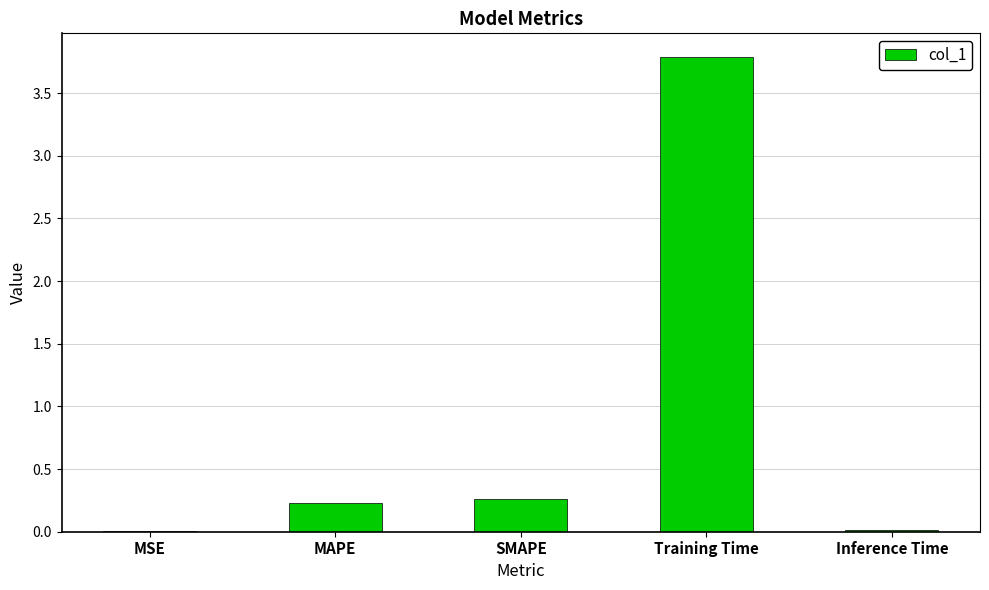

What is the ratio of the value at MAPE to the value at Training Time?

0.1